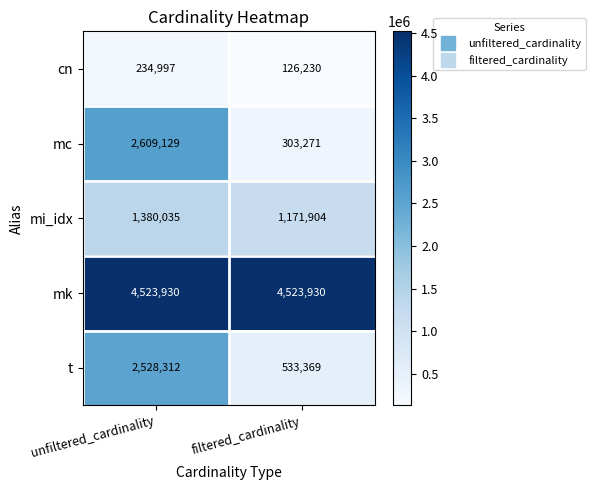

List the series in order of their peak value, highest first.

mk, mc, t, mi_idx, cn